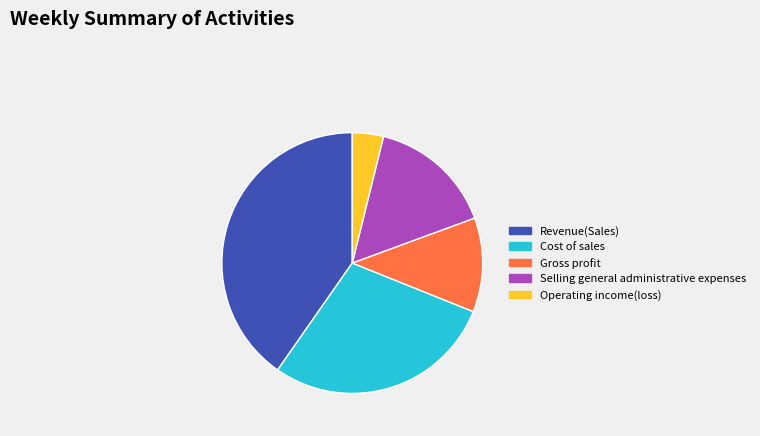

Is Selling general administrative expenses the majority of the pie?

No